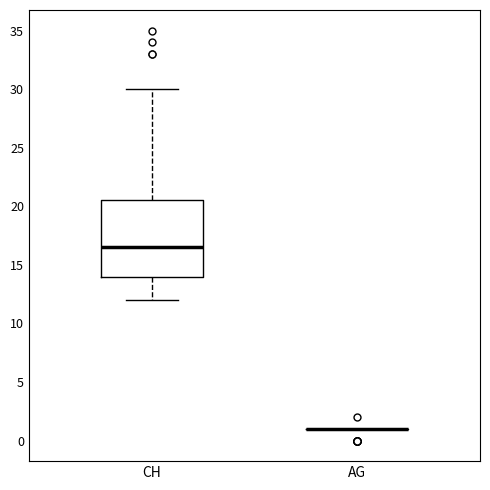

Reading left to right, read every box against the y-axis: the position of its median line, the range the box covers, and the ends of its whiskers. The values are not printed on the chart, so give them approximately, as read against the axis.

CH: median 16.5, box 14.0 to 20.5, whiskers 12.0 to 30.0
AG: box collapsed to a line at 1.0, whiskers 1.0 to 1.0